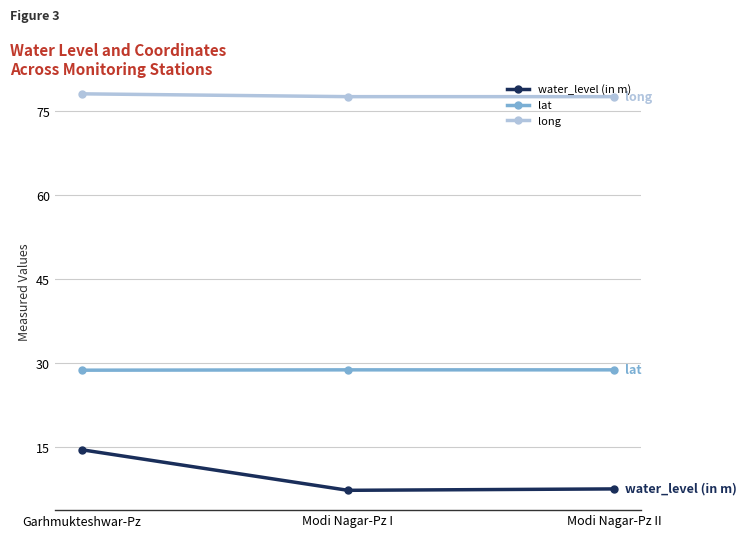

Which series has the largest total across all categories?

long